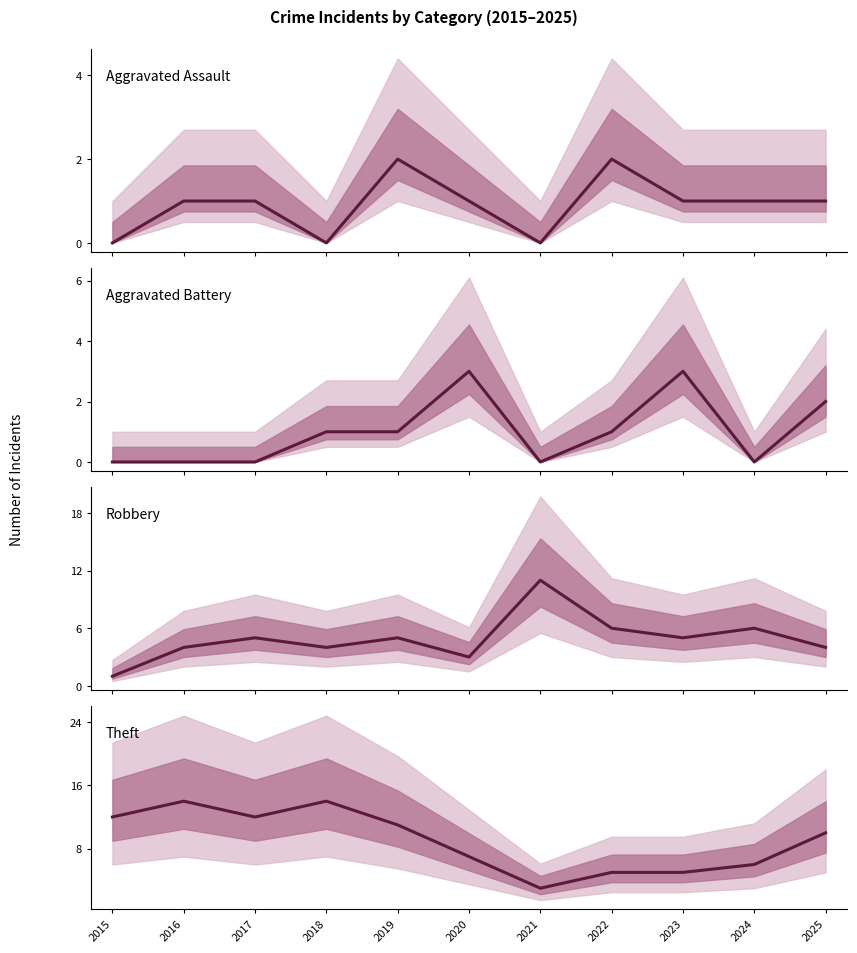

Is the value of Aggravated Battery at 2021 greater than the value of Theft at 2020?

No